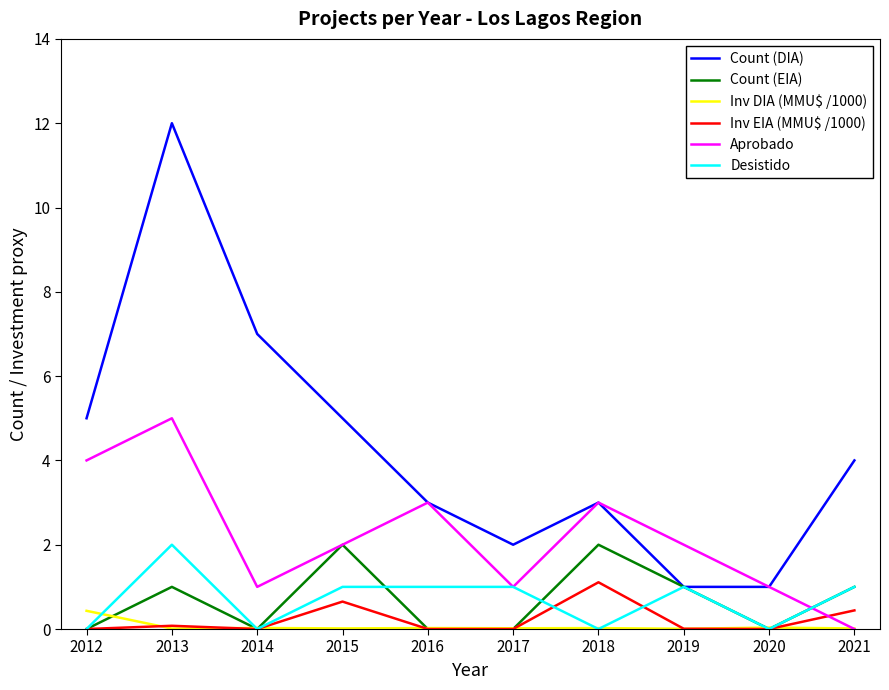

Is this an area chart (filled region under the line)?

No